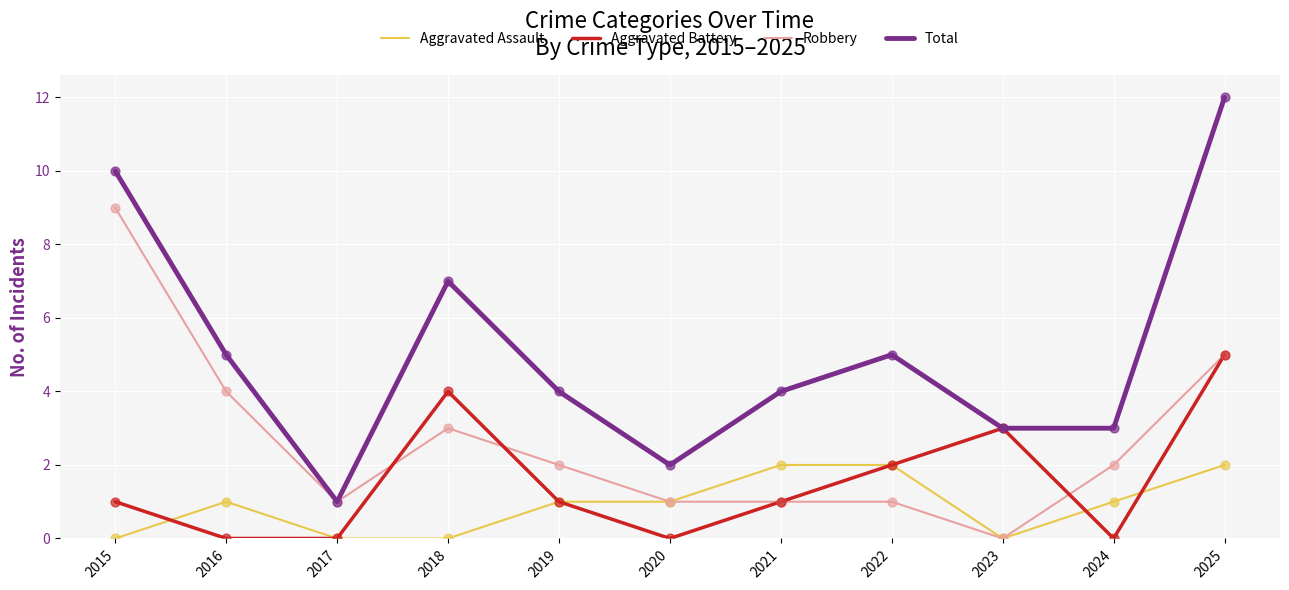

Which series has the largest total across all categories?

Total